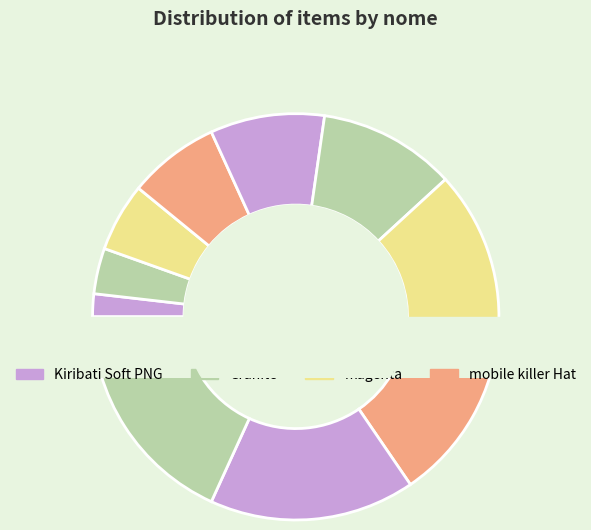

To the nearest percent, what is the difference between the largest and smallest slice percentages?

16%